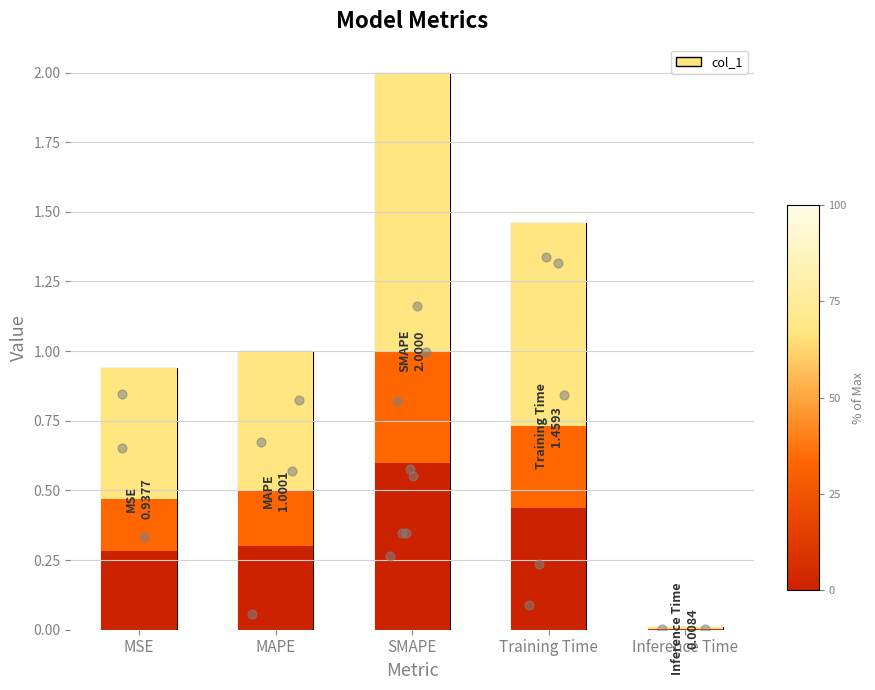

What is the change in value from SMAPE to Inference Time?

-2.0